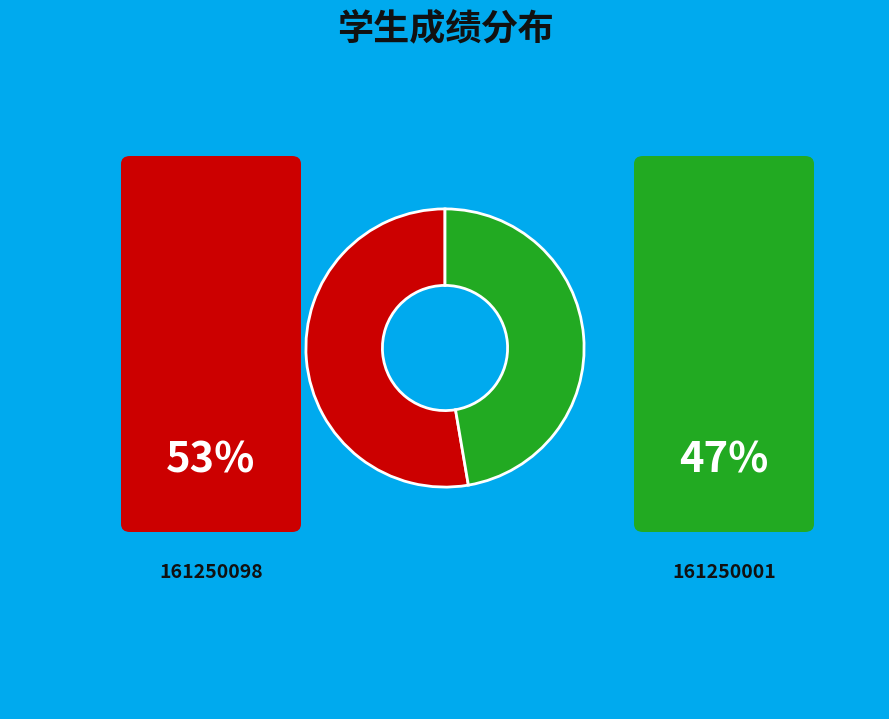

Is there a majority slice in this chart?

Yes